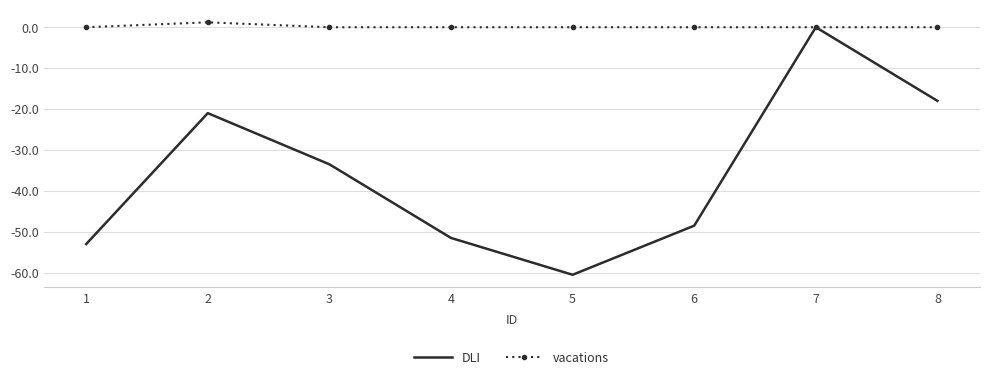

At which label does vacations reach its peak?

2